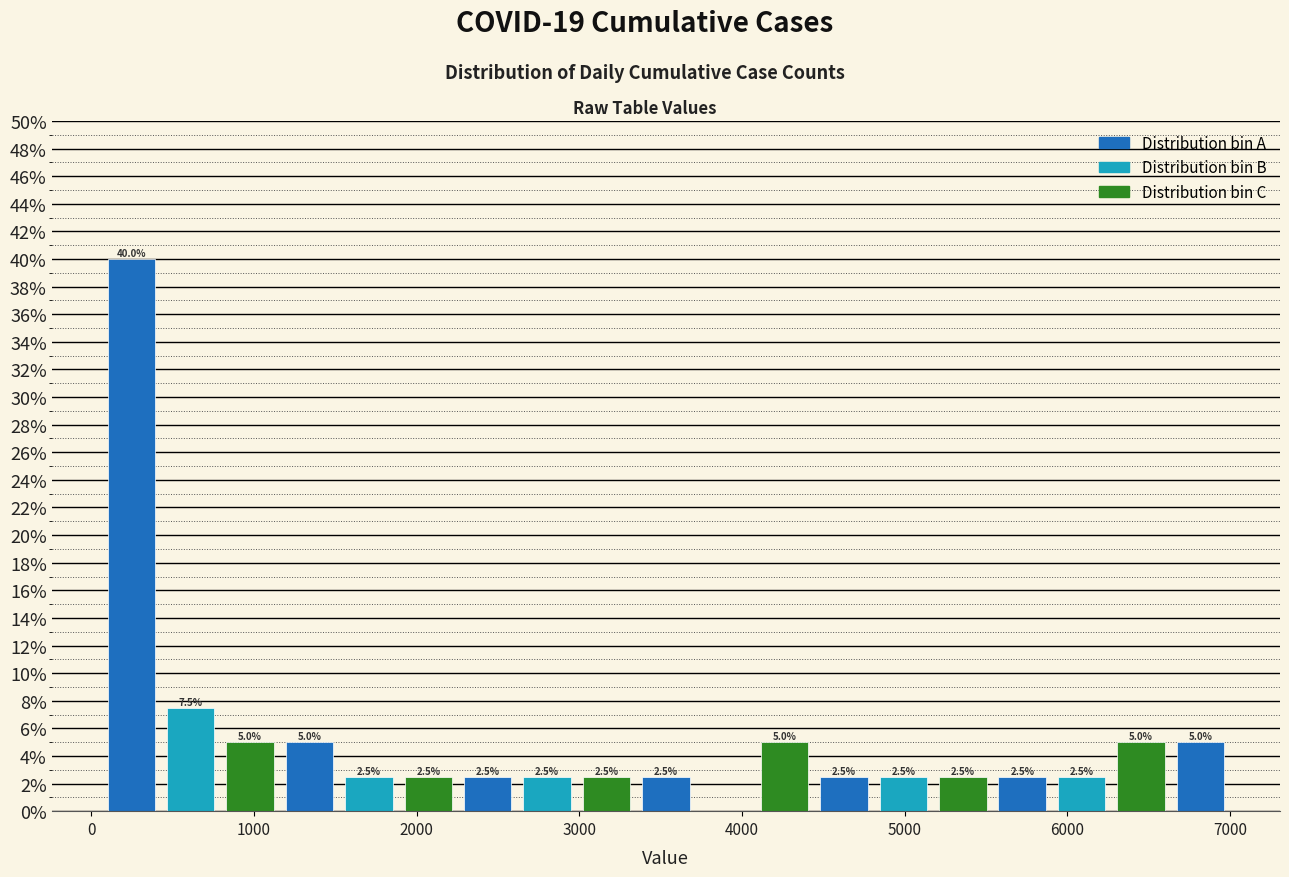

Around what value on the x-axis is the tallest bar? Give the approximate position of its centre, as read against the axis.

200